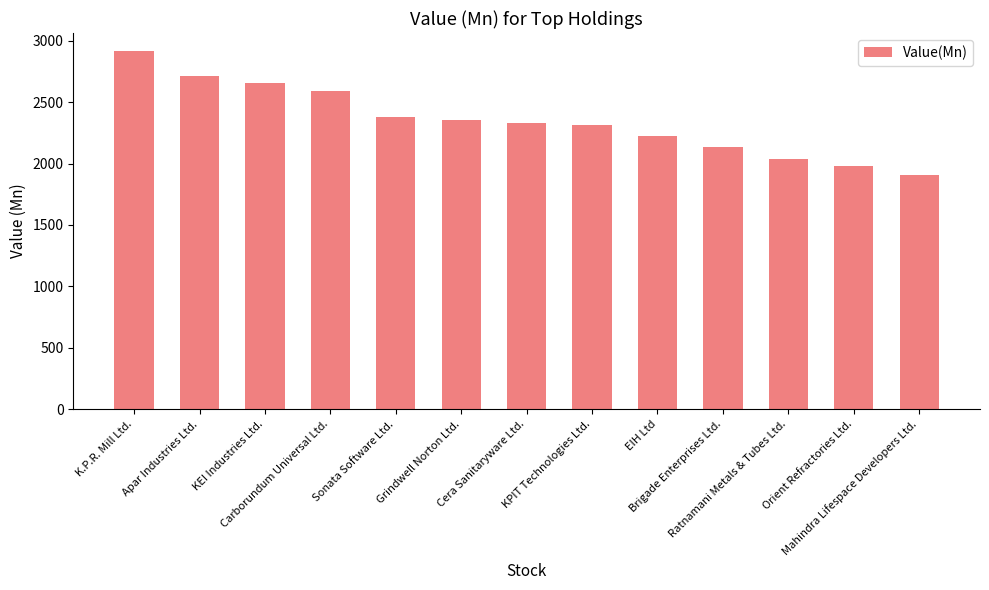

What is the value of the 12th bar from the left?

1978.2